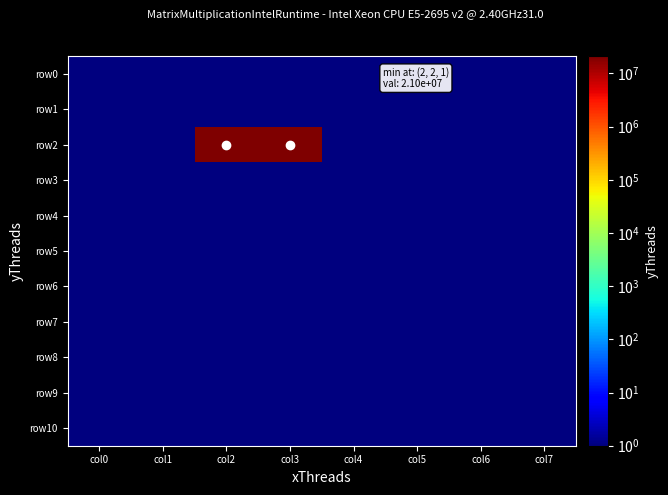

Reading left to right, transcribe all the data shown in this chart.

row0: col0=1	col1=1	col2=1	col3=1	col4=1	col5=1	col6=1	col7=1
row1: col0=1	col1=1	col2=1	col3=1	col4=1	col5=1	col6=1	col7=1
row2: col0=1	col1=1	col2=21000000	col3=21000000	col4=1	col5=1	col6=1	col7=1
row3: col0=1	col1=1	col2=1	col3=1	col4=1	col5=1	col6=1	col7=1
row4: col0=1	col1=1	col2=1	col3=1	col4=1	col5=1	col6=1	col7=1
row5: col0=1	col1=1	col2=1	col3=1	col4=1	col5=1	col6=1	col7=1
row6: col0=1	col1=1	col2=1	col3=1	col4=1	col5=1	col6=1	col7=1
row7: col0=1	col1=1	col2=1	col3=1	col4=1	col5=1	col6=1	col7=1
row8: col0=1	col1=1	col2=1	col3=1	col4=1	col5=1	col6=1	col7=1
row9: col0=1	col1=1	col2=1	col3=1	col4=1	col5=1	col6=1	col7=1
row10: col0=1	col1=1	col2=1	col3=1	col4=1	col5=1	col6=1	col7=1